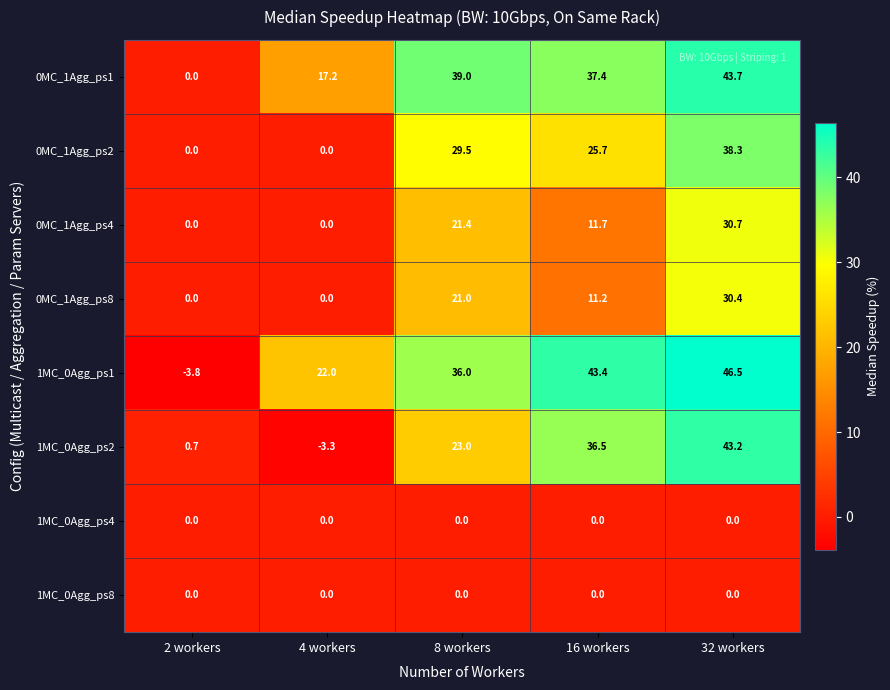

What is the spread (max minus min) of values at 32 workers?

46.5